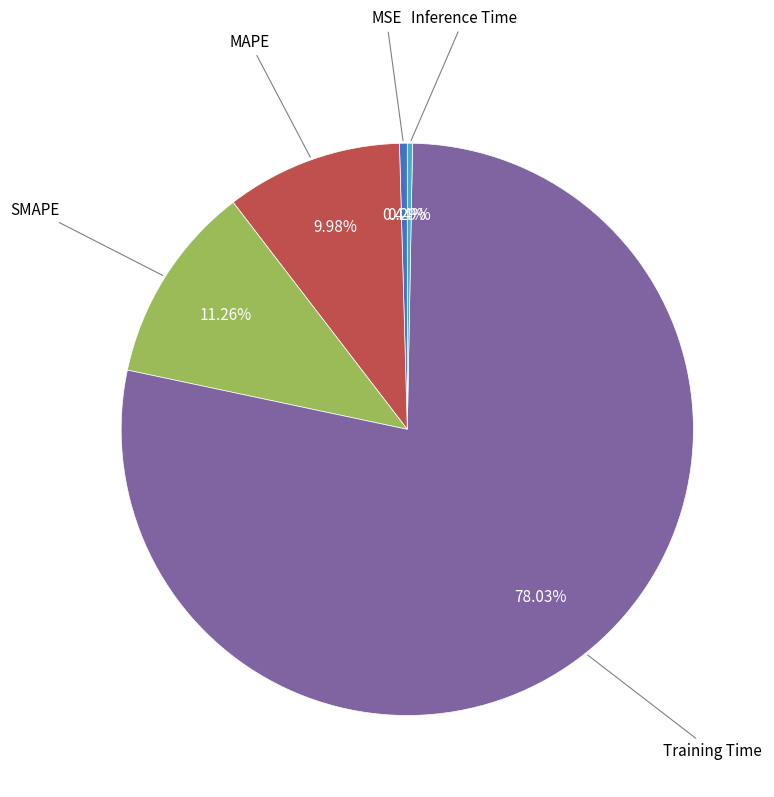

Does any single category account for the majority?

Yes